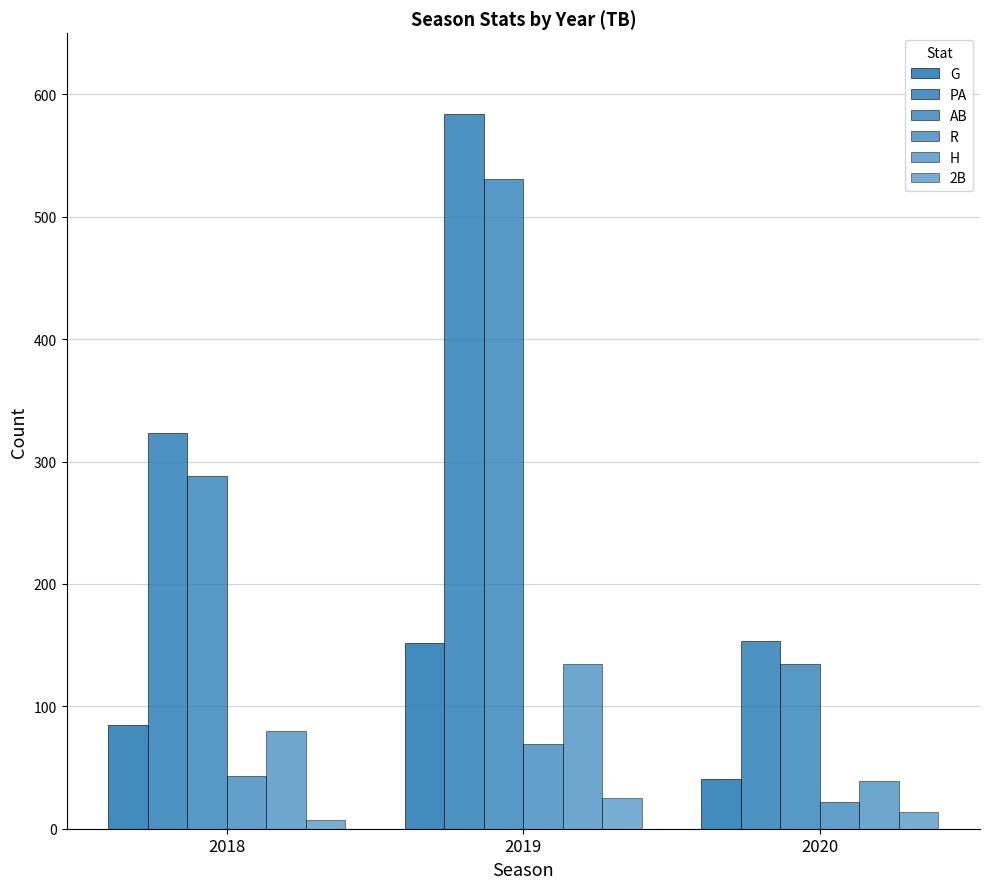

At how many categories does at least one series exceed 28?

3